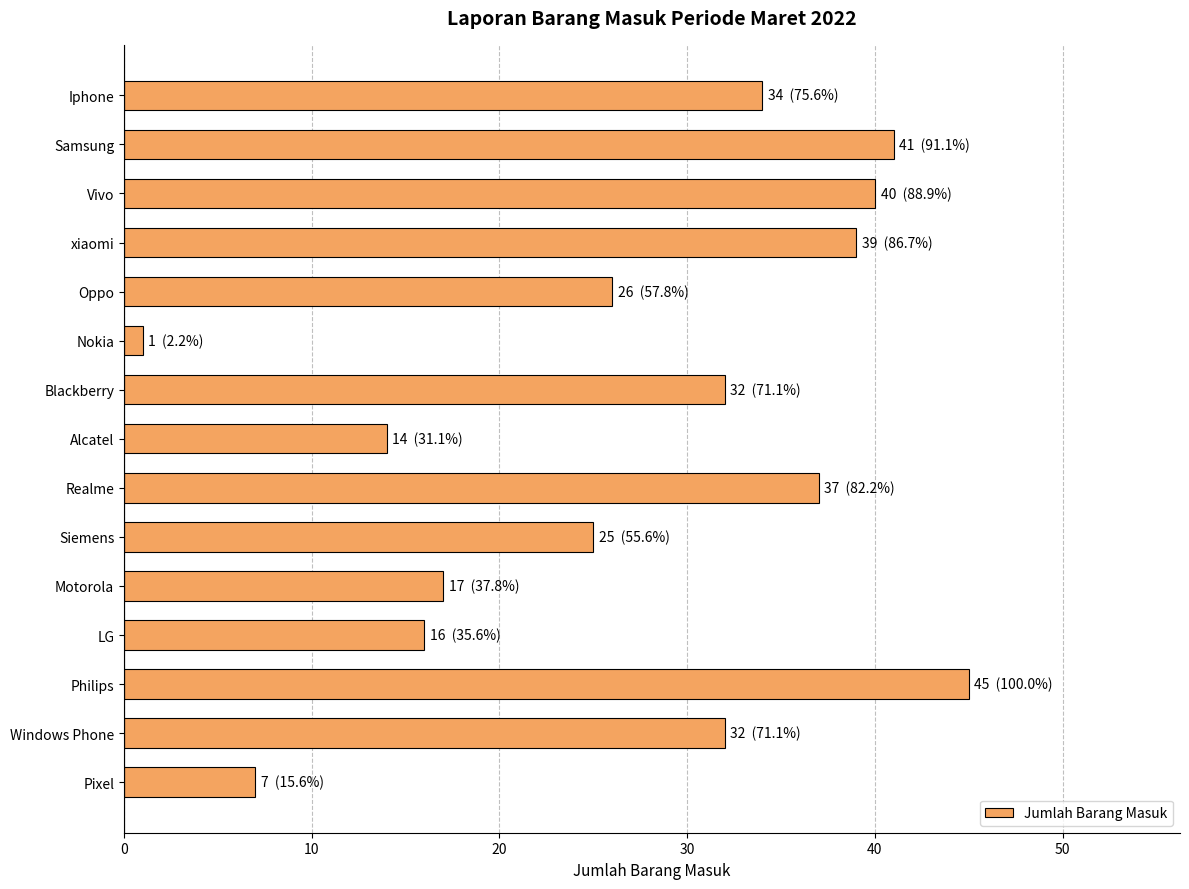

What is the difference between the values at Oppo and Iphone?

8